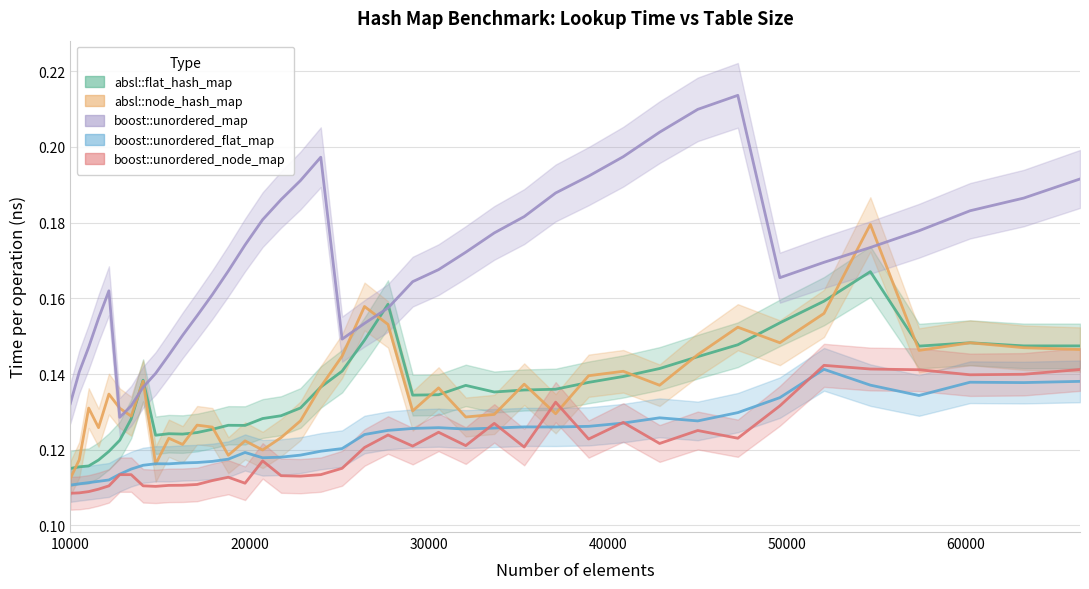

True or false: boost::unordered_node_map has more than 2 points higher than both neighbors.

True